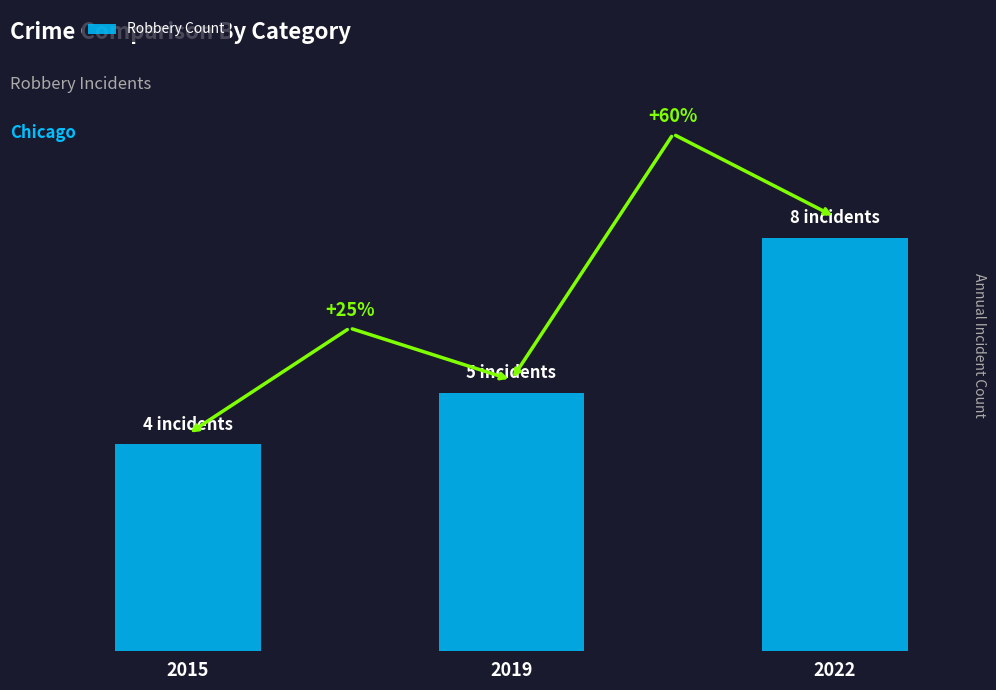

Does the chart contain any negative values?

No